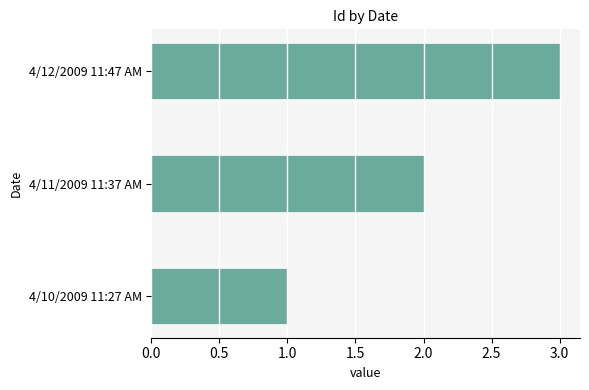

What is the minimum value shown in the chart?

1